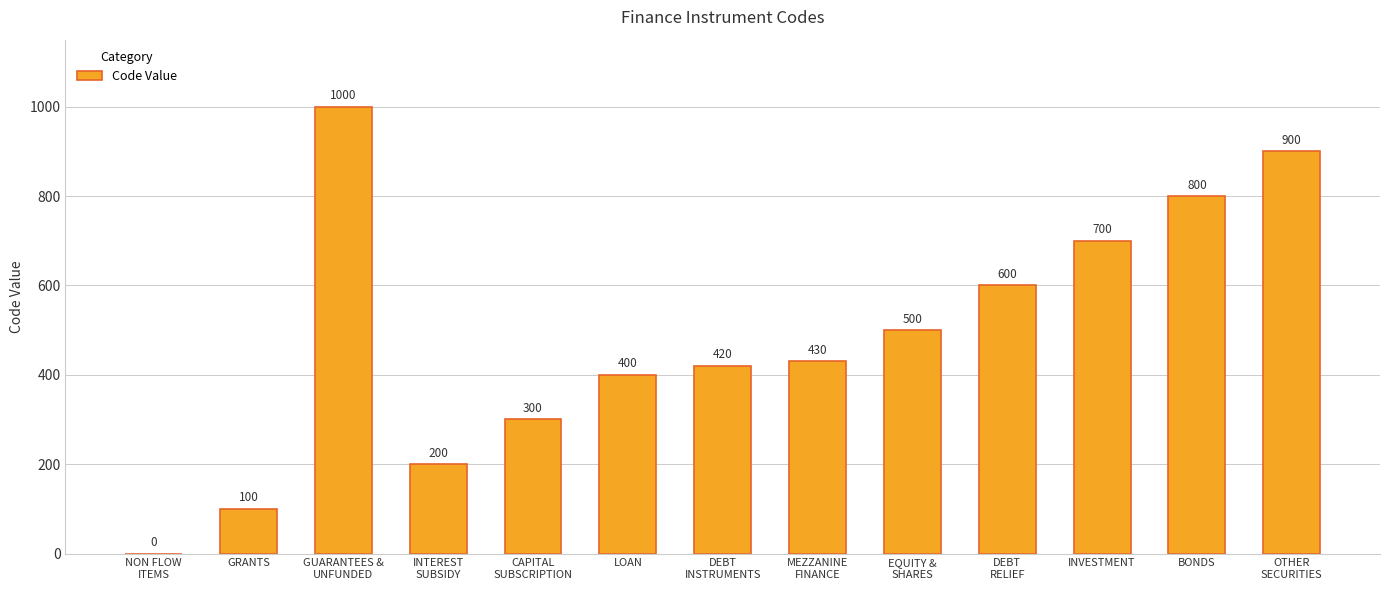

At which label is the value closest to 500?

EQUITY &
SHARES